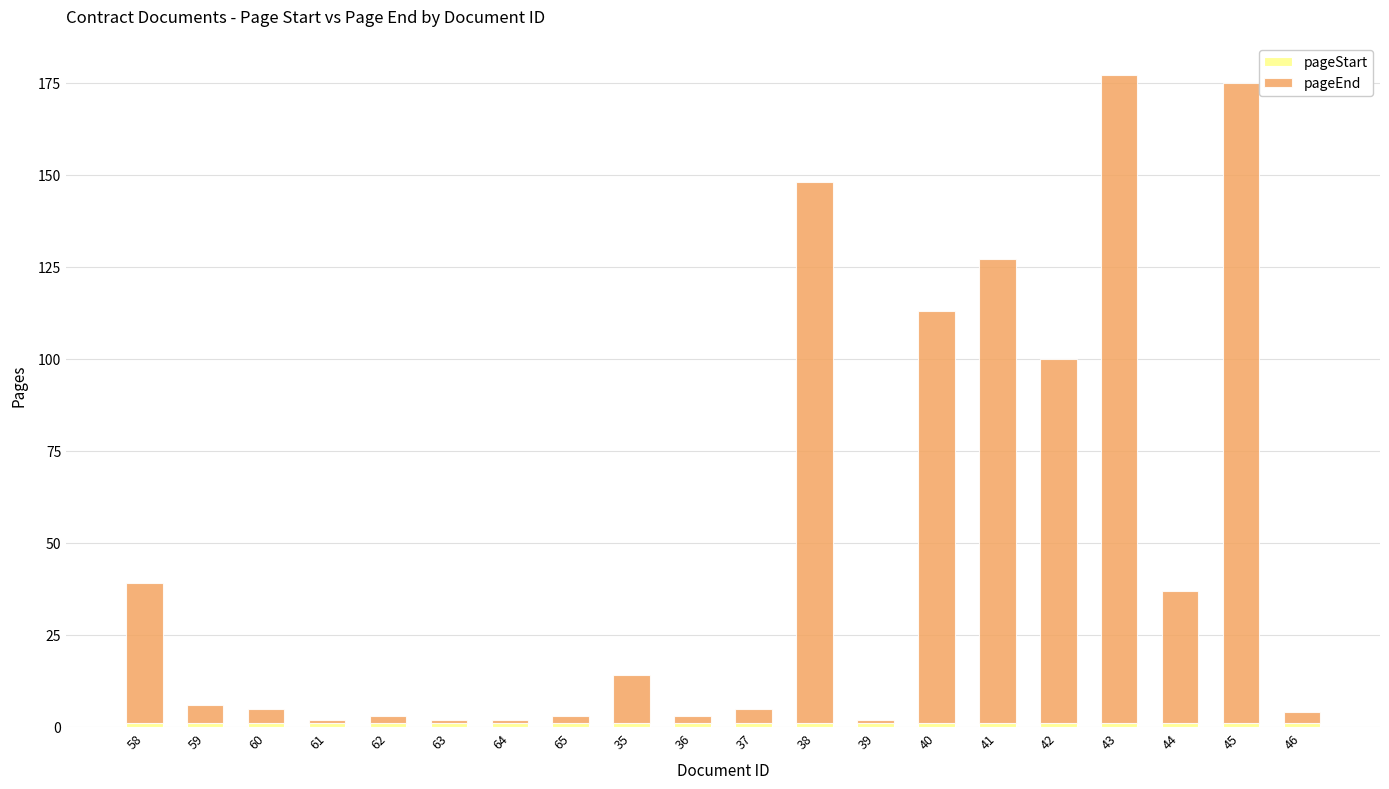

Which category has the lowest value in the pageStart series?

58